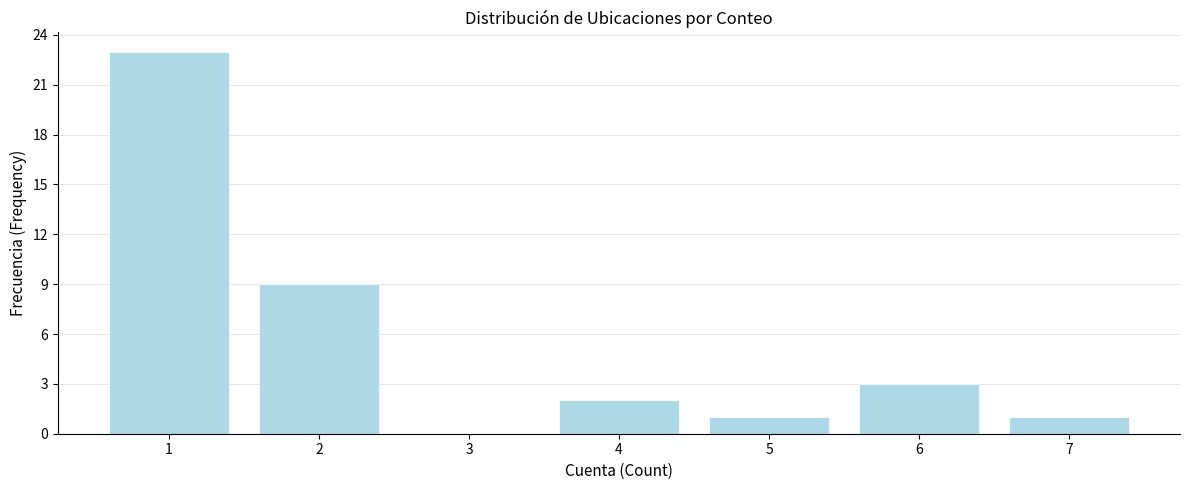

Reading left to right, list all the values displayed in this chart.

1=23	2=9	3=0	4=2	5=1	6=3	7=1